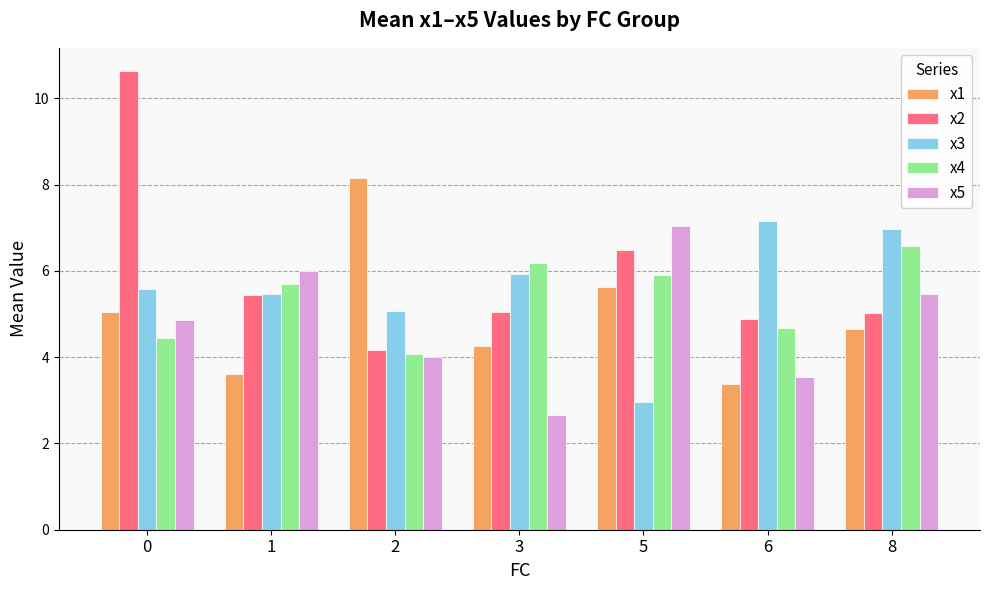

Rank the series at 0 from highest to lowest value.

x2, x3, x1, x5, x4